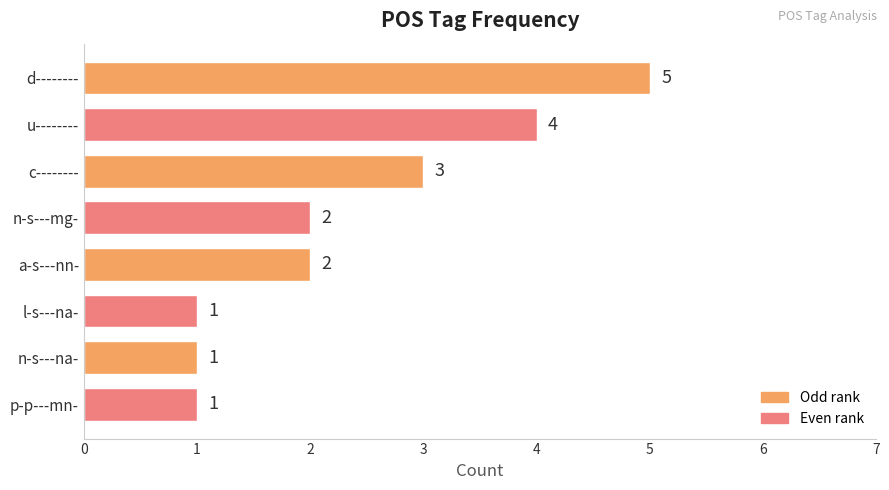

What is the maximum value shown in the chart?

5